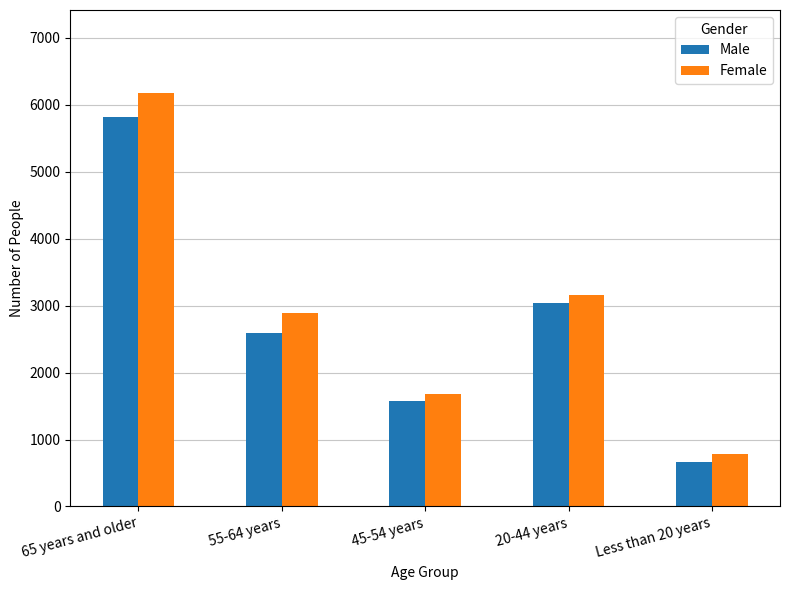

How many groups of bars are there?

5